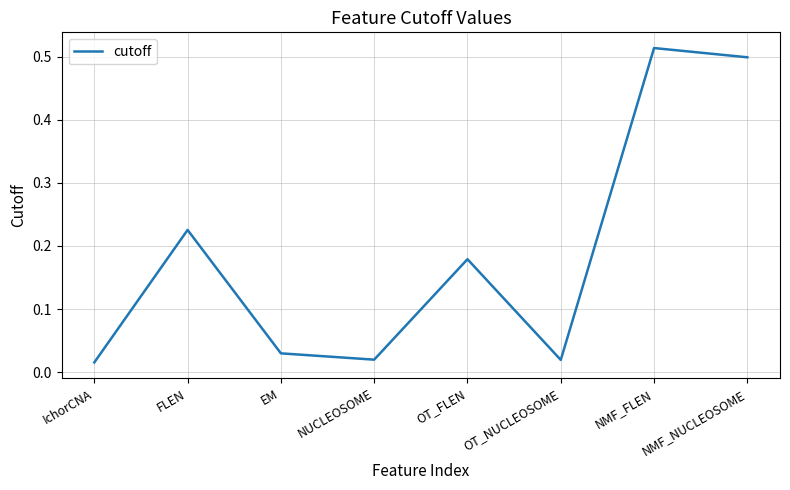

What is the sum of all values?

1.5